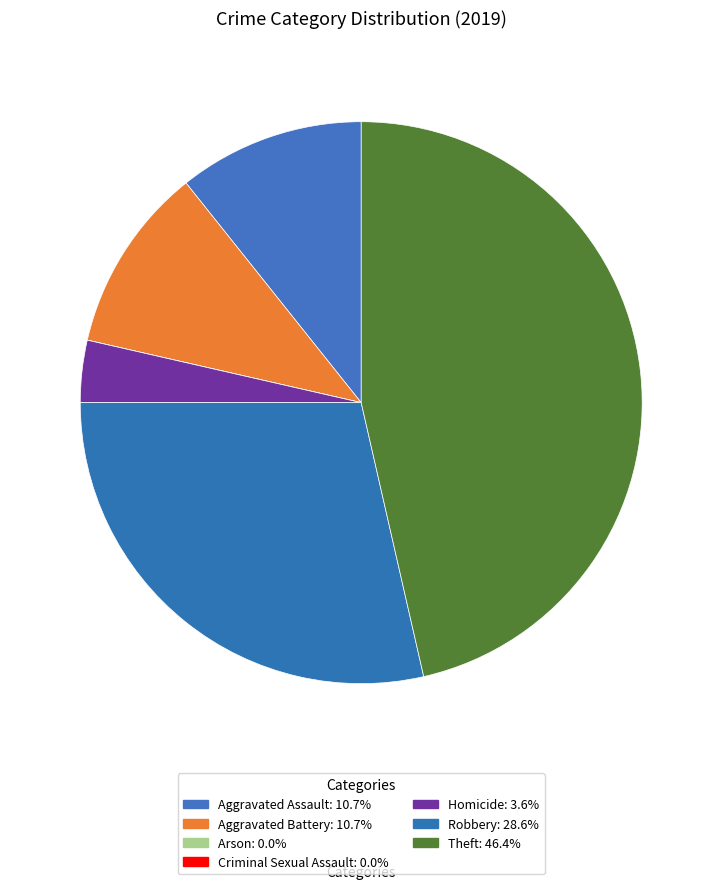

Is it true that Aggravated Battery is 11% of the pie?

True